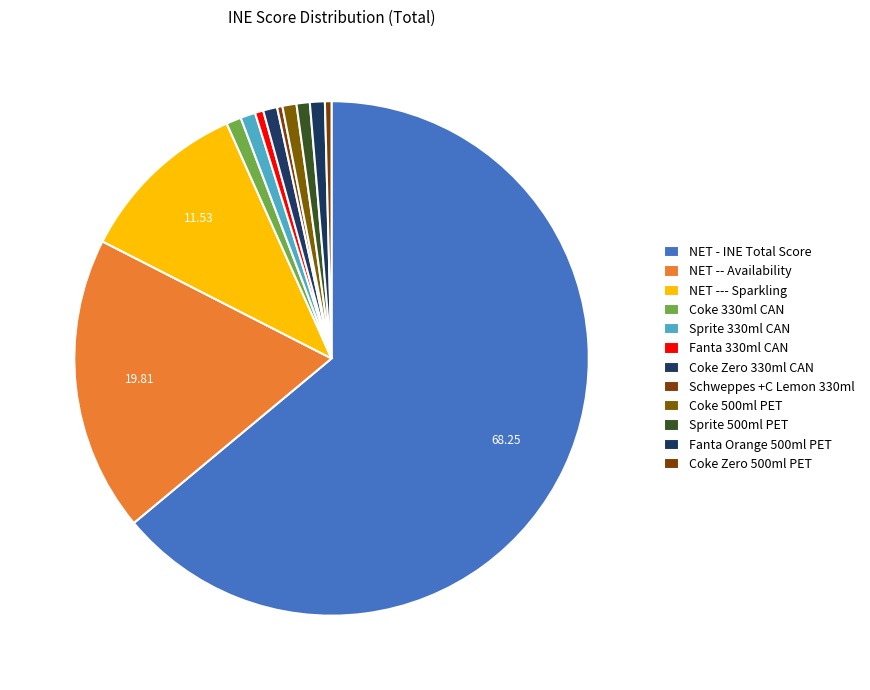

Rank the categories by value from highest to lowest.

NET - INE Total Score, NET -- Availability, NET --- Sparkling, Coke 330ml CAN, Sprite 330ml CAN, Fanta Orange 500ml PET, Coke Zero 330ml CAN, Coke 500ml PET, Sprite 500ml PET, Fanta 330ml CAN, Coke Zero 500ml PET, Schweppes +C Lemon 330ml